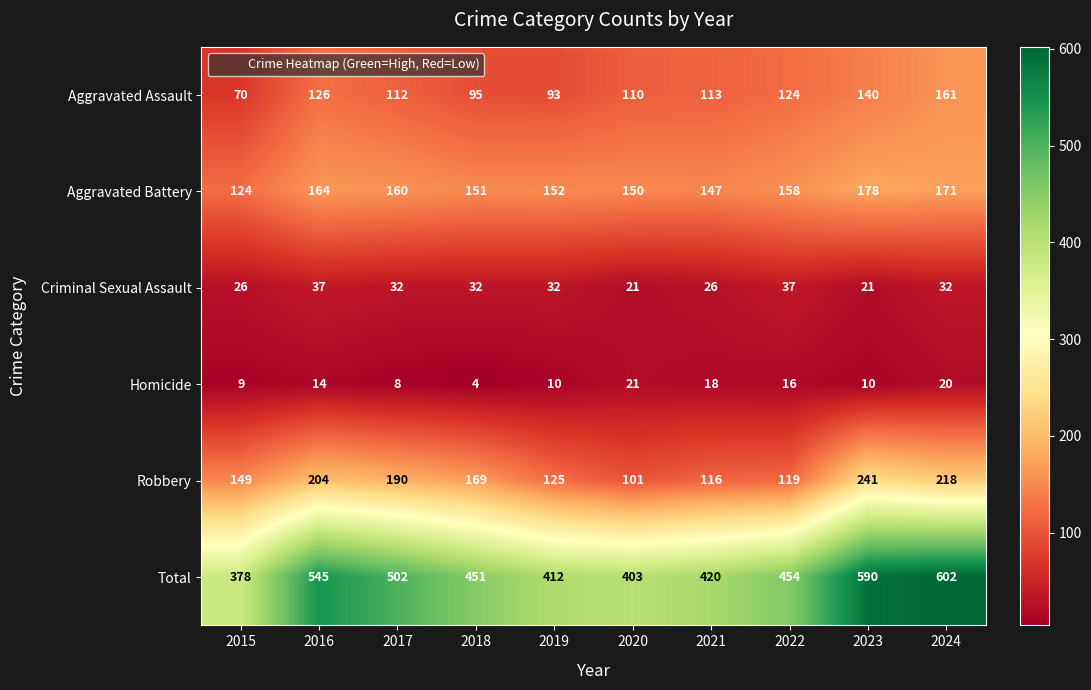

At 2022, list the series in order from largest to smallest.

Total, Aggravated Battery, Aggravated Assault, Robbery, Criminal Sexual Assault, Homicide